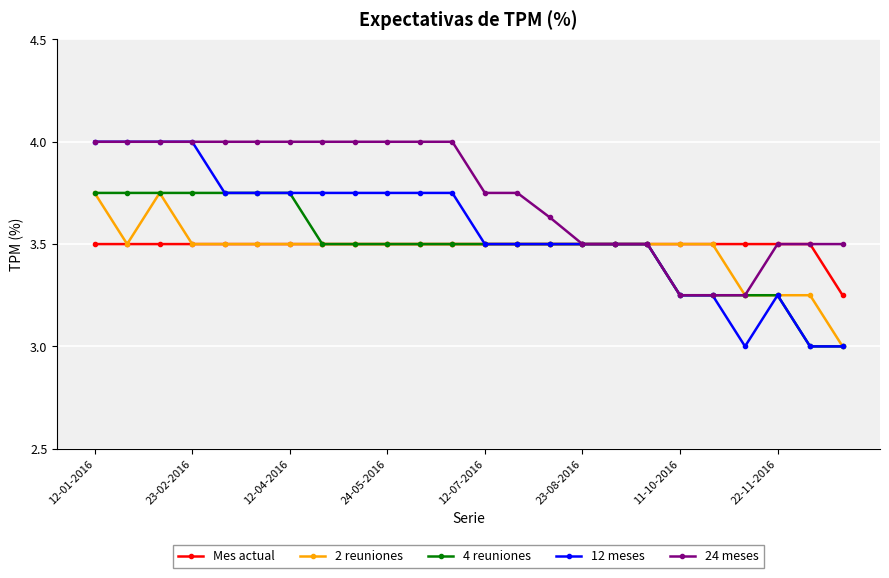

What is the sum of all 4 reuniones values?

83.8